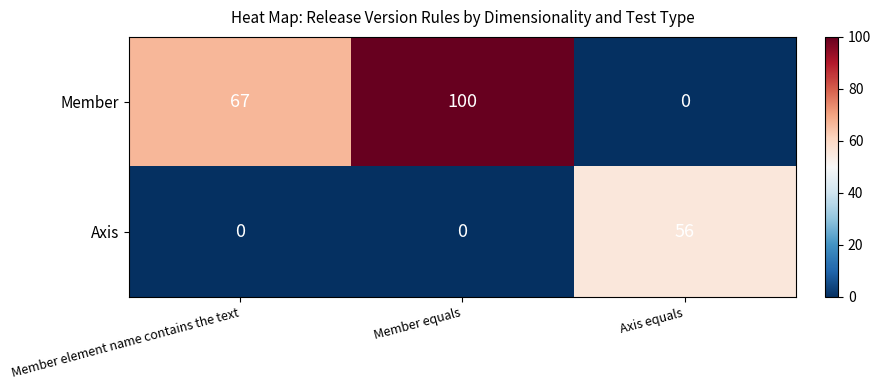

Count the Axis values in the range 0 to 56.

3